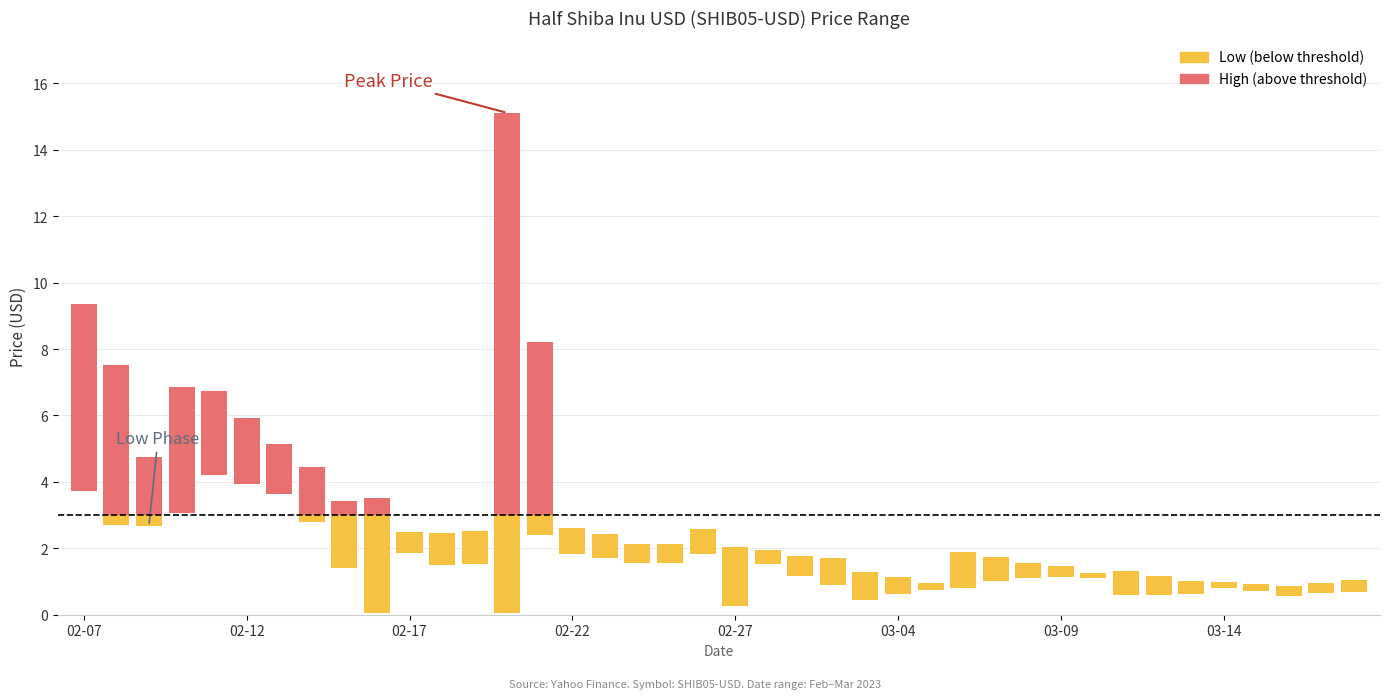

What is the sum of all Low values?

60.0